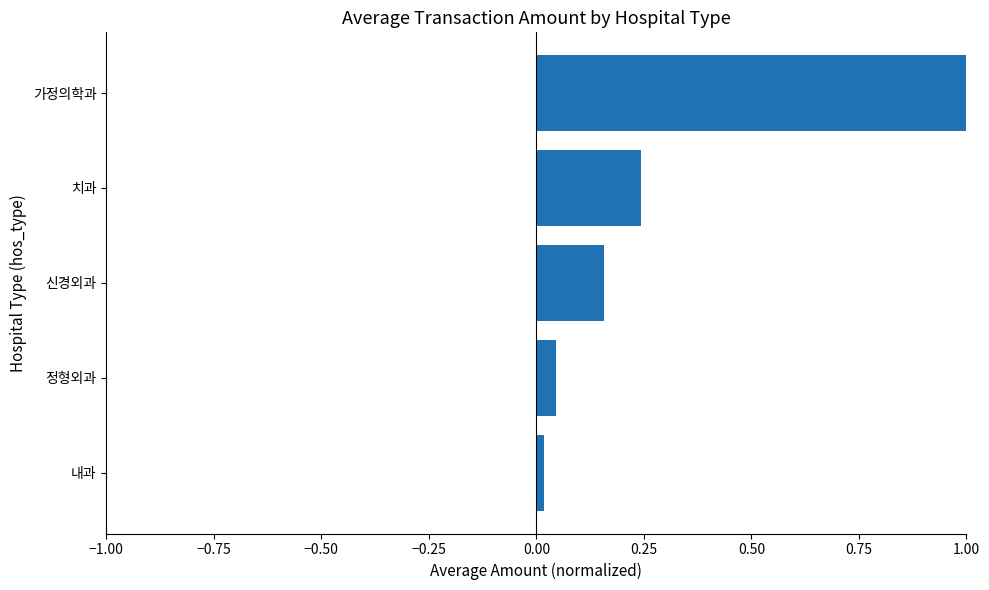

Are the bars horizontal?

Yes